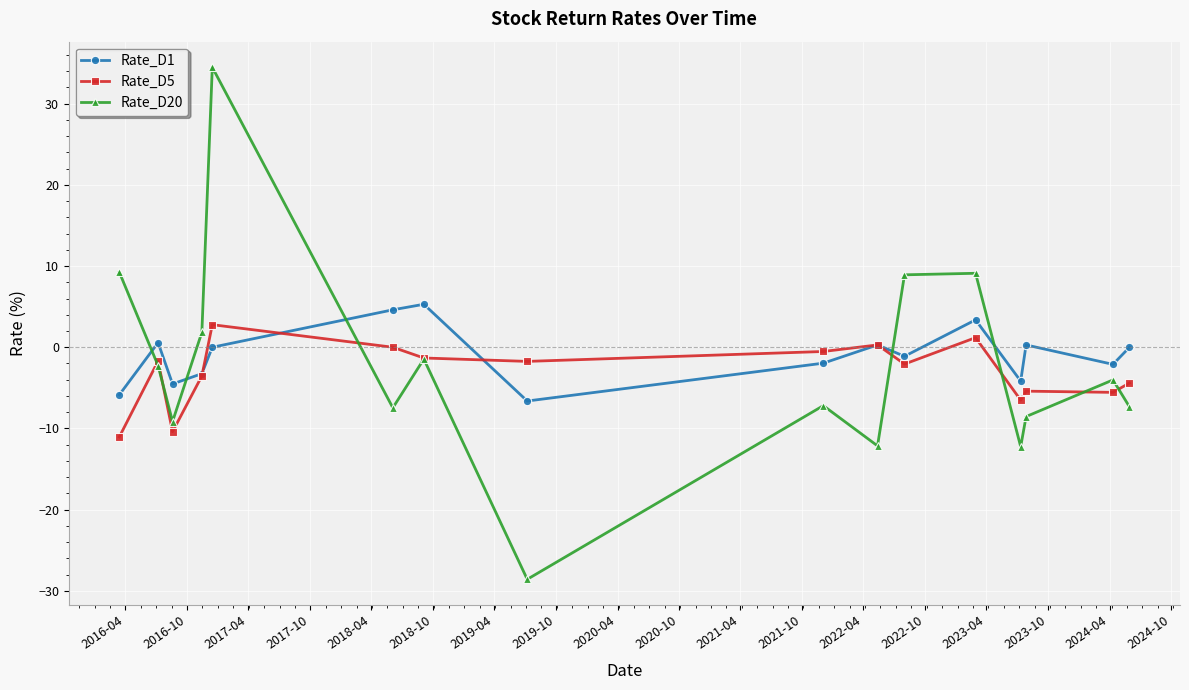

What is the greatest value displayed?

34.5